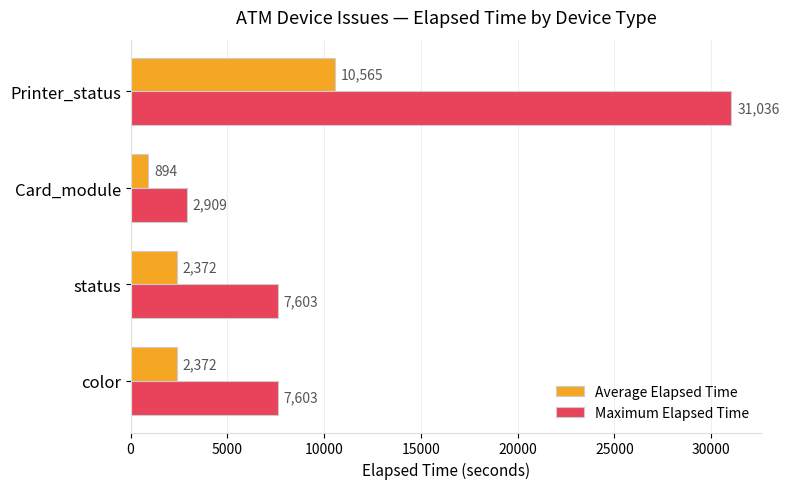

Is it true that Average Elapsed Time equals 1340 at color?

False